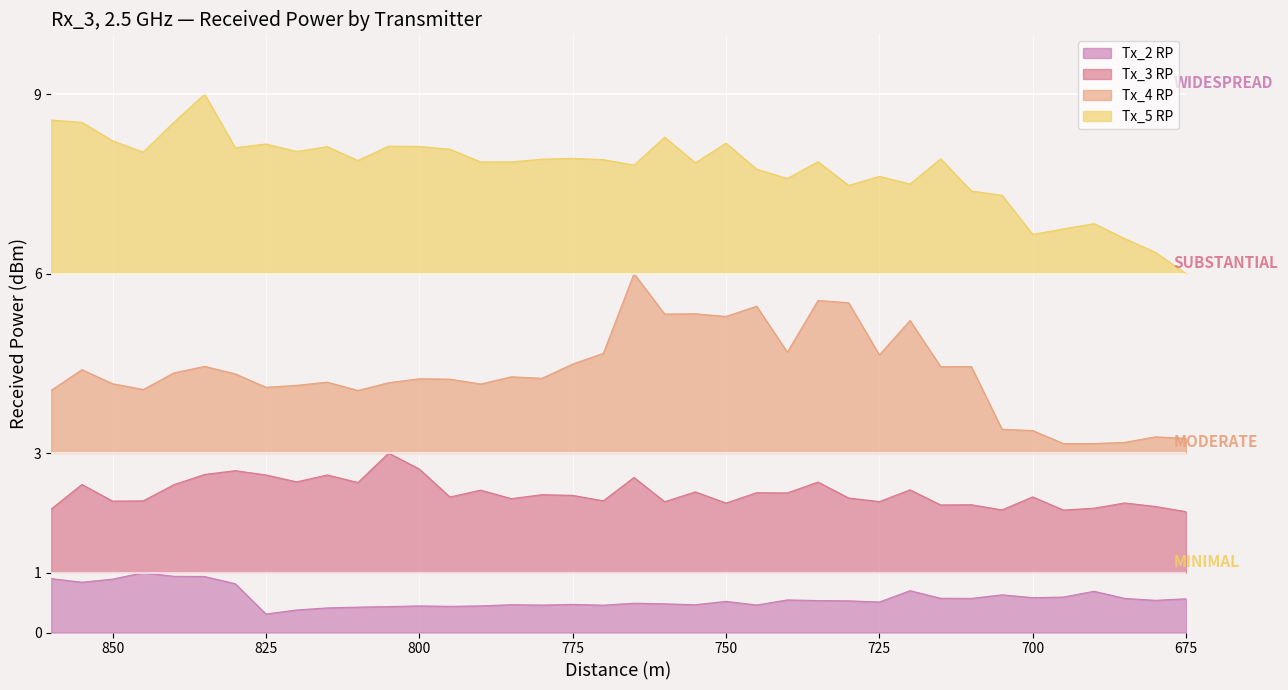

The Tx_3 RP series shows 2.2 at 760. True or false?

True